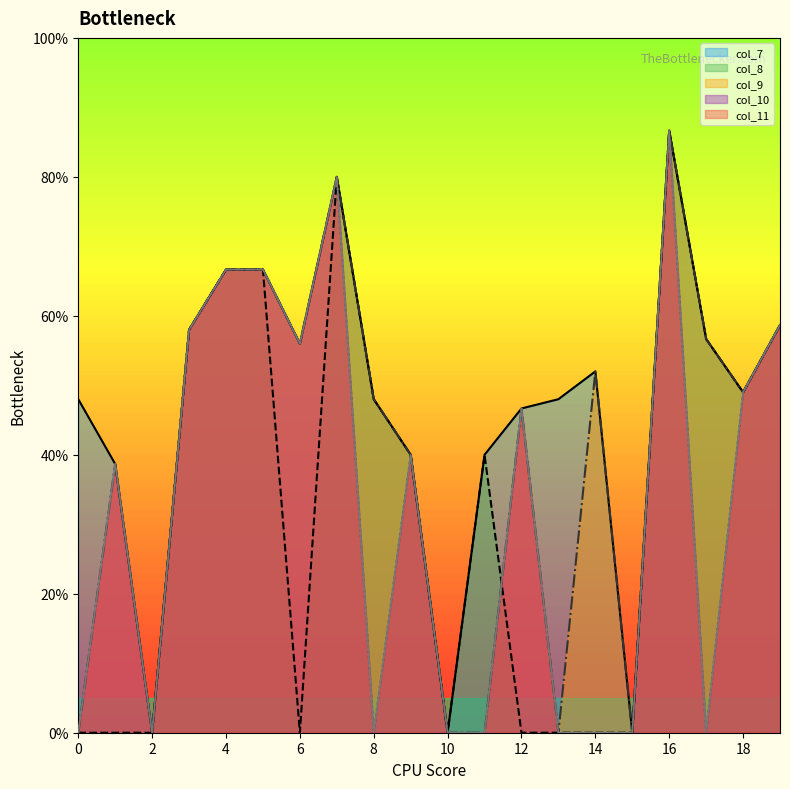

True or false: col_9 and col_10 cross at least once.

False